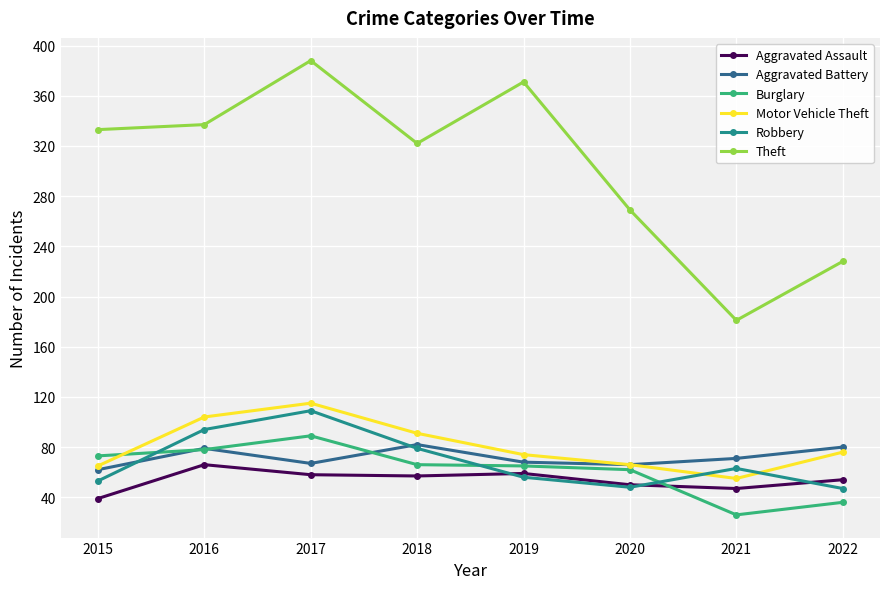

How many distinct data groups are displayed?

6